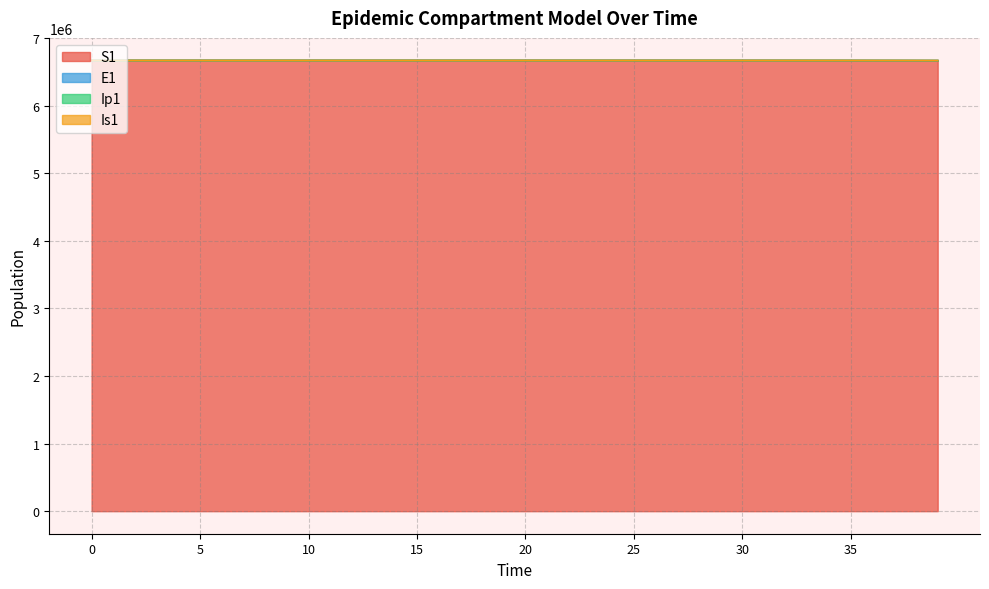

What is the maximum value for S1?

6671082.0